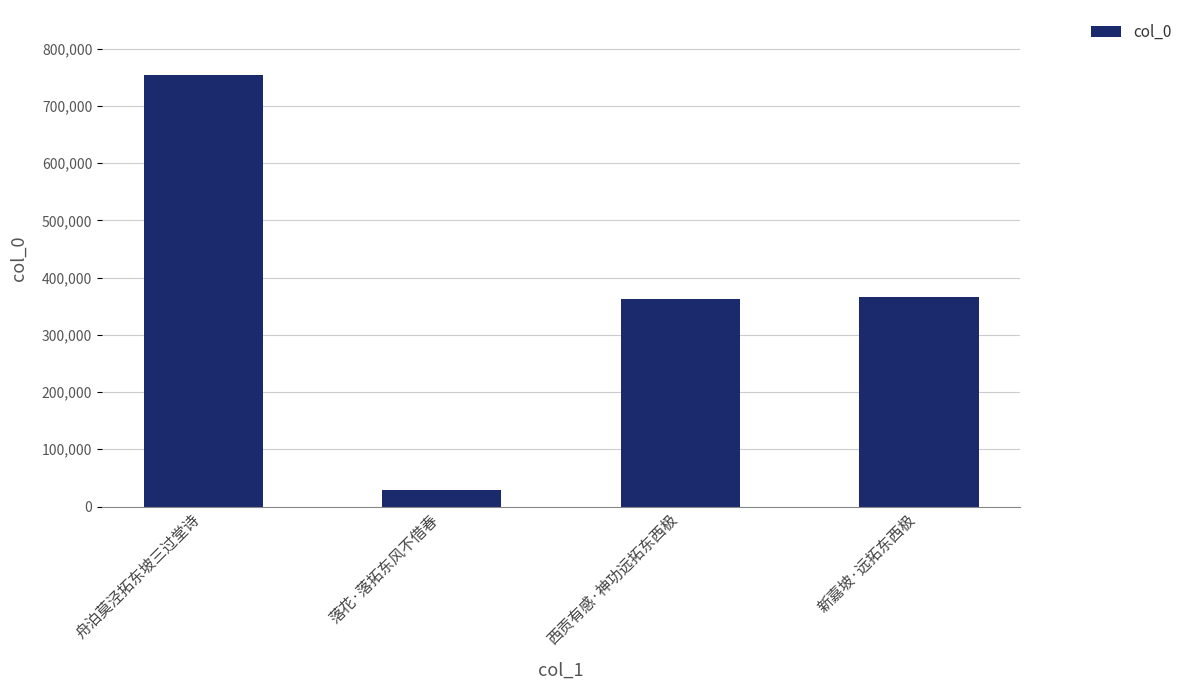

What is the ratio of the value at 西贡有感·神功远拓东西极 to the value at 落花·落拓东风不借春?

12.5